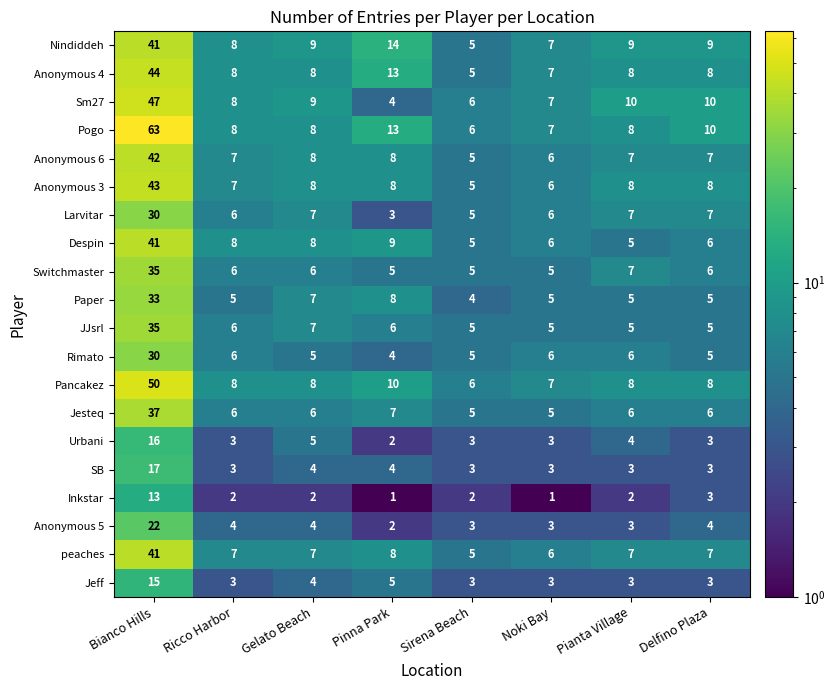

Between Bianco Hills and Gelato Beach, which series saw the biggest shift?

Pogo